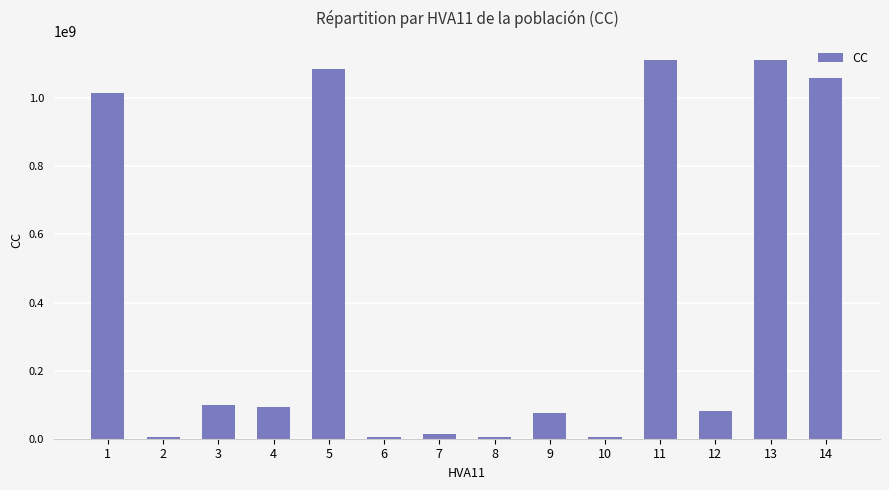

What is the value of the 7th bar from the left?

14650635